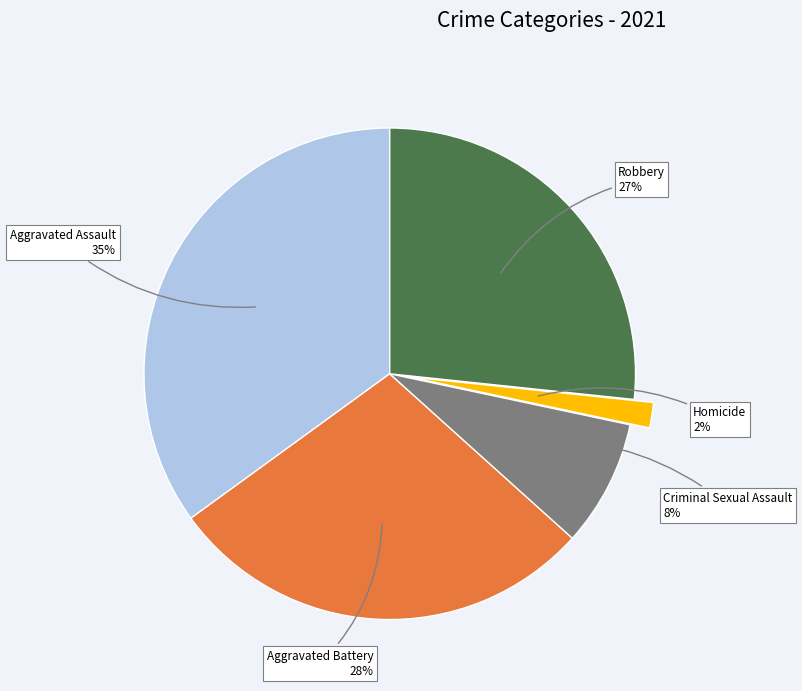

Does any single category account for the majority?

No